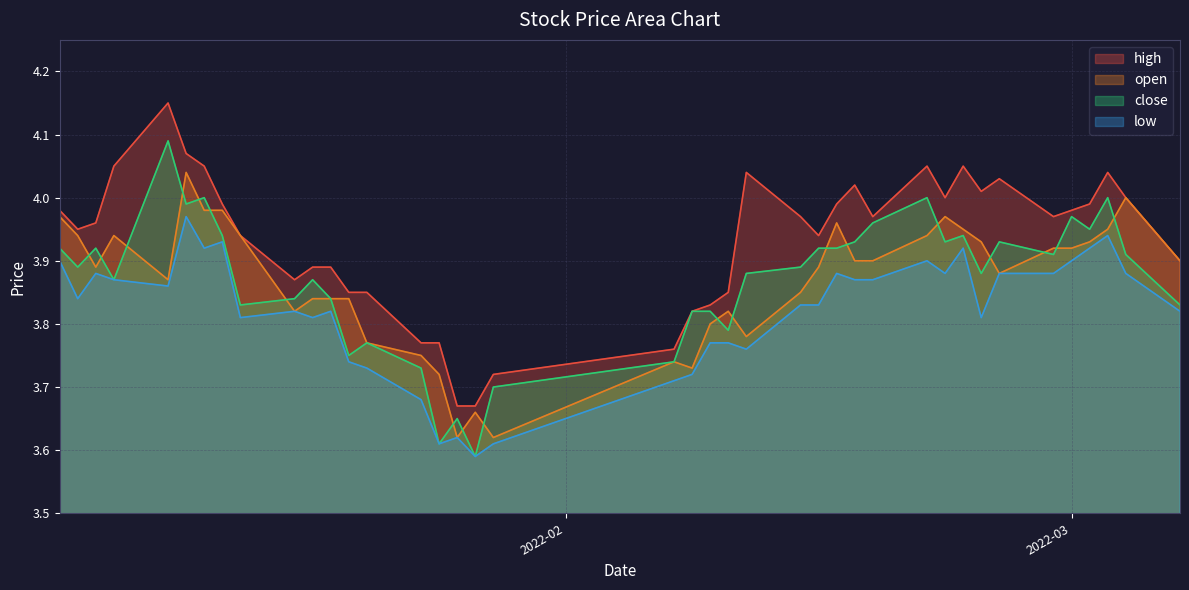

Reading left to right, list all the values displayed in this chart.

high: 4.0	4.0	4.0	4.0	4.2	4.1	4.0	4.0	3.9	3.9	3.9	3.9	3.9	3.9	3.8	3.8	3.7	3.7	3.7	3.8	3.8	3.8	3.9	4.0	4.0	3.9	4.0	4.0	4.0	4.0	4.0	4.0	4.0	4.0	4.0	4.0	4.0	4.0	4.0	3.9
open: 4.0	3.9	3.9	3.9	3.9	4.0	4.0	4.0	3.9	3.8	3.8	3.8	3.8	3.8	3.8	3.7	3.6	3.7	3.6	3.7	3.7	3.8	3.8	3.8	3.9	3.9	4.0	3.9	3.9	3.9	4.0	4.0	3.9	3.9	3.9	3.9	3.9	4.0	4.0	3.9
close: 3.9	3.9	3.9	3.9	4.1	4.0	4.0	3.9	3.8	3.8	3.9	3.8	3.8	3.8	3.7	3.6	3.6	3.6	3.7	3.7	3.8	3.8	3.8	3.9	3.9	3.9	3.9	3.9	4.0	4.0	3.9	3.9	3.9	3.9	3.9	4.0	4.0	4.0	3.9	3.8
low: 3.9	3.8	3.9	3.9	3.9	4.0	3.9	3.9	3.8	3.8	3.8	3.8	3.7	3.7	3.7	3.6	3.6	3.6	3.6	3.7	3.7	3.8	3.8	3.8	3.8	3.8	3.9	3.9	3.9	3.9	3.9	3.9	3.8	3.9	3.9	3.9	3.9	3.9	3.9	3.8